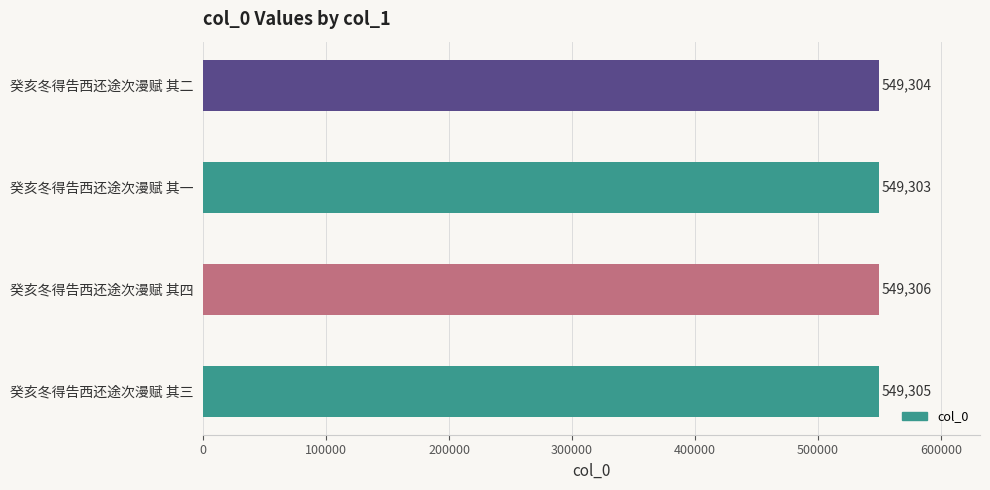

How many data points are less than 549305?

2